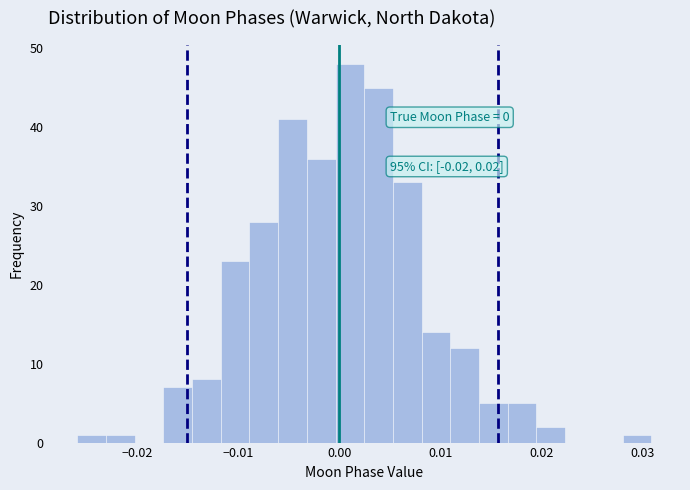

Read against the x-axis, roughly where is the centre of the tallest bar?

0.001